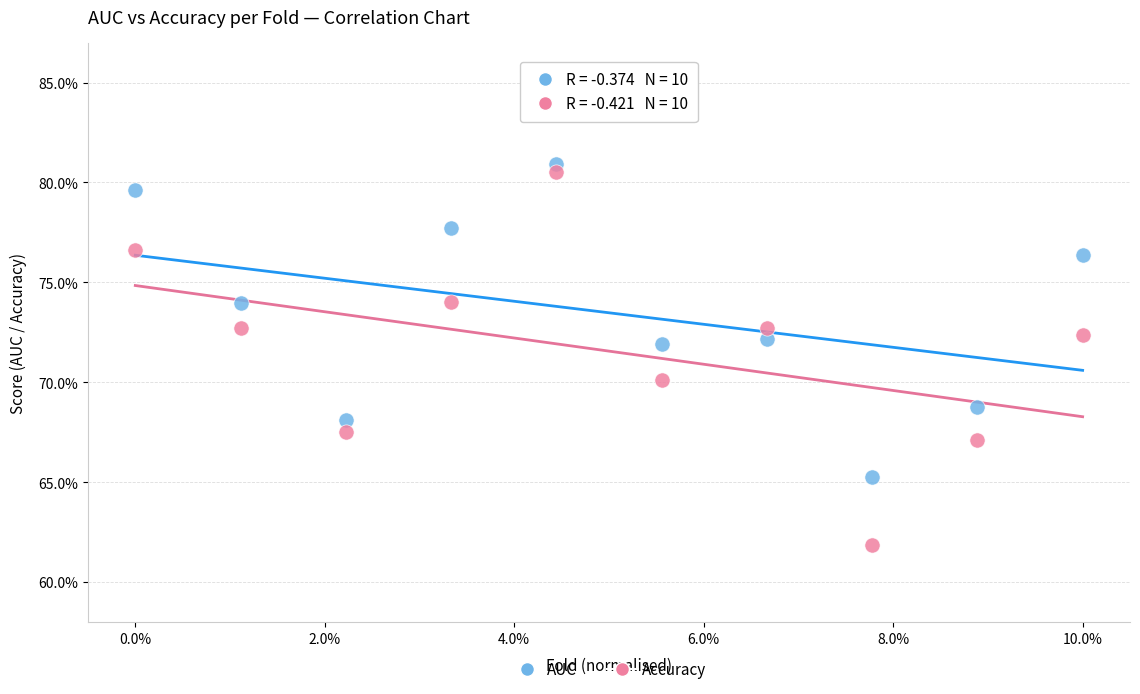

What are all the series names shown in the legend?

AUC, Accuracy